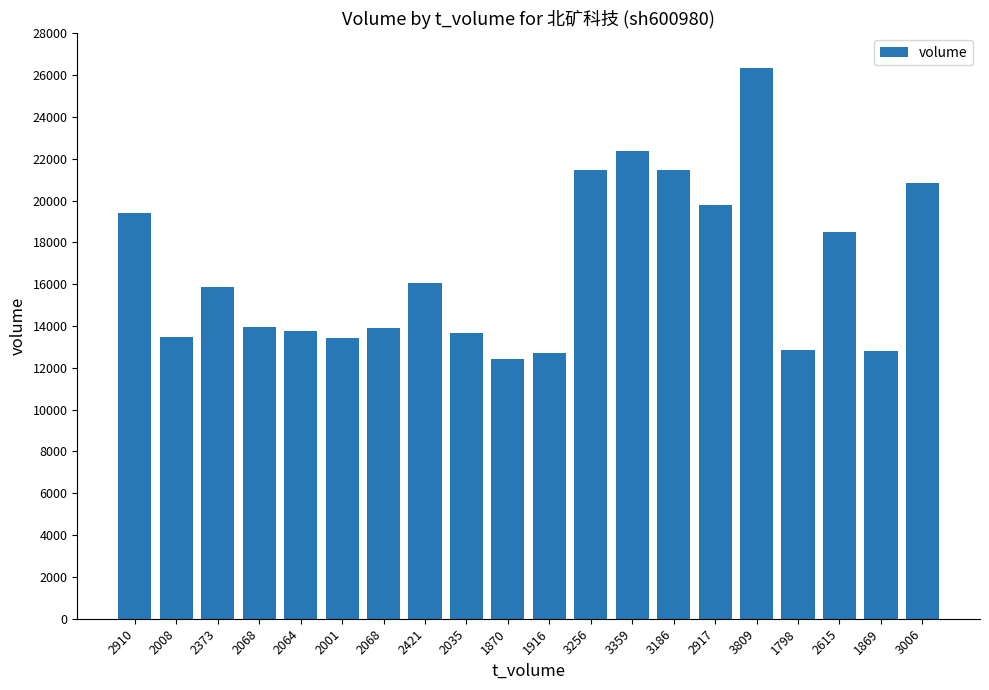

Is it true that the value at 2001 is 13407?

True